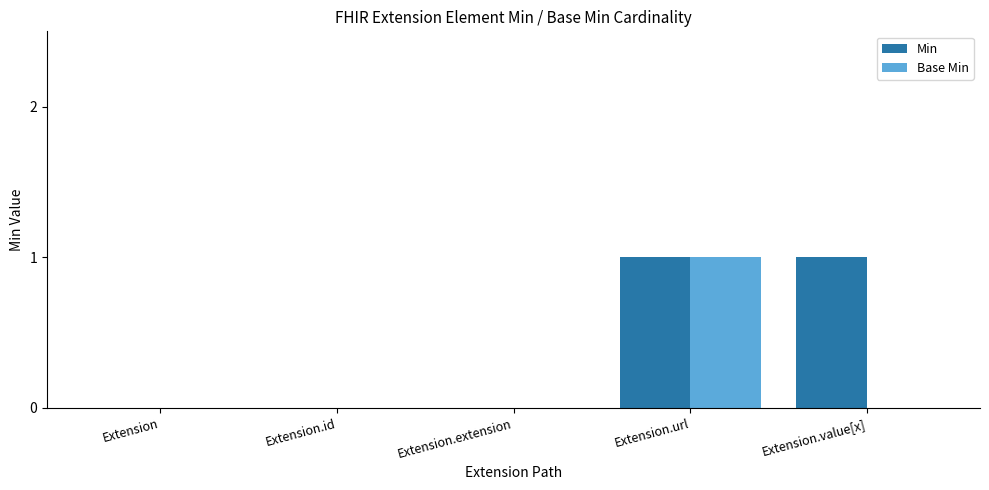

Which category has the highest value in the Base Min series?

Extension.url